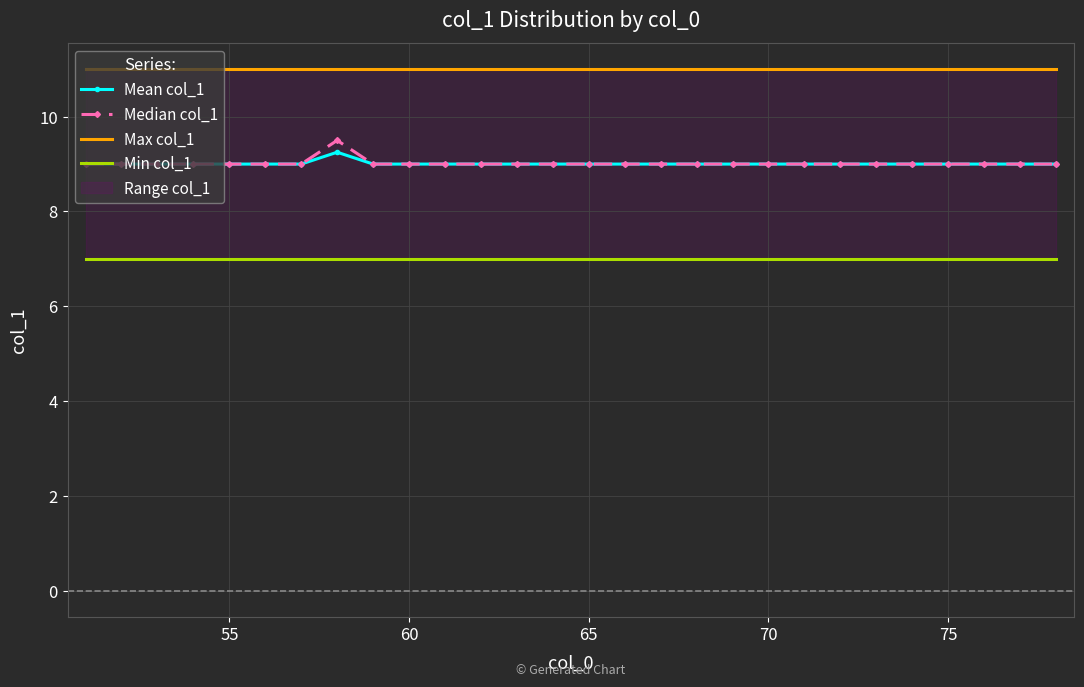

What is the minimum value shown in the chart?

7.0